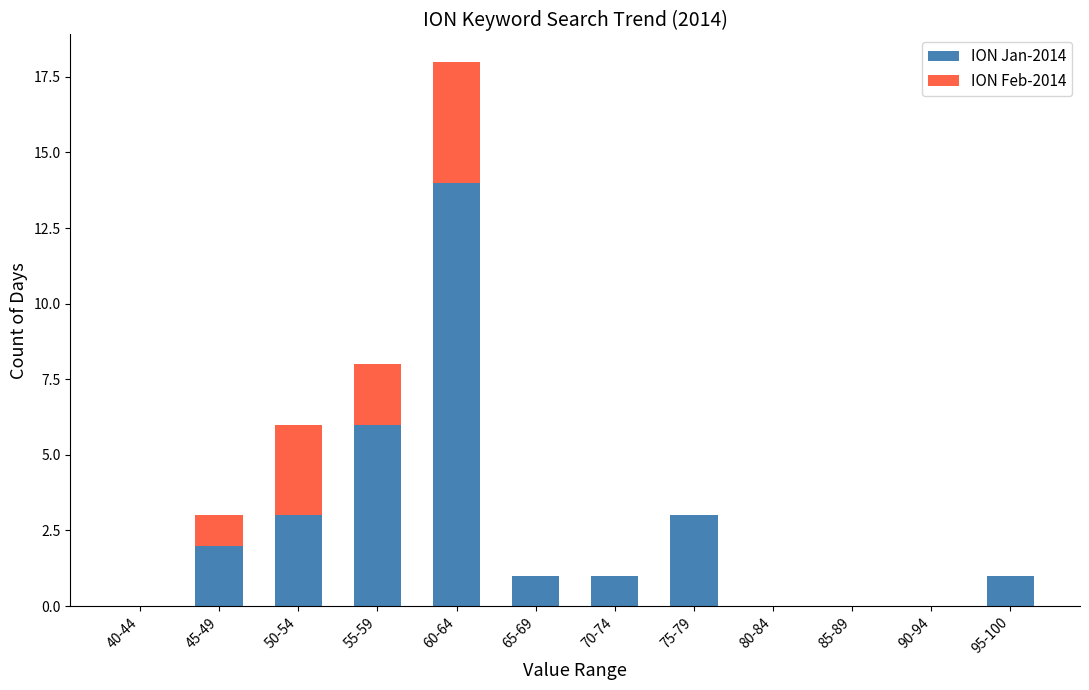

Does the chart contain stacked bars?

Yes